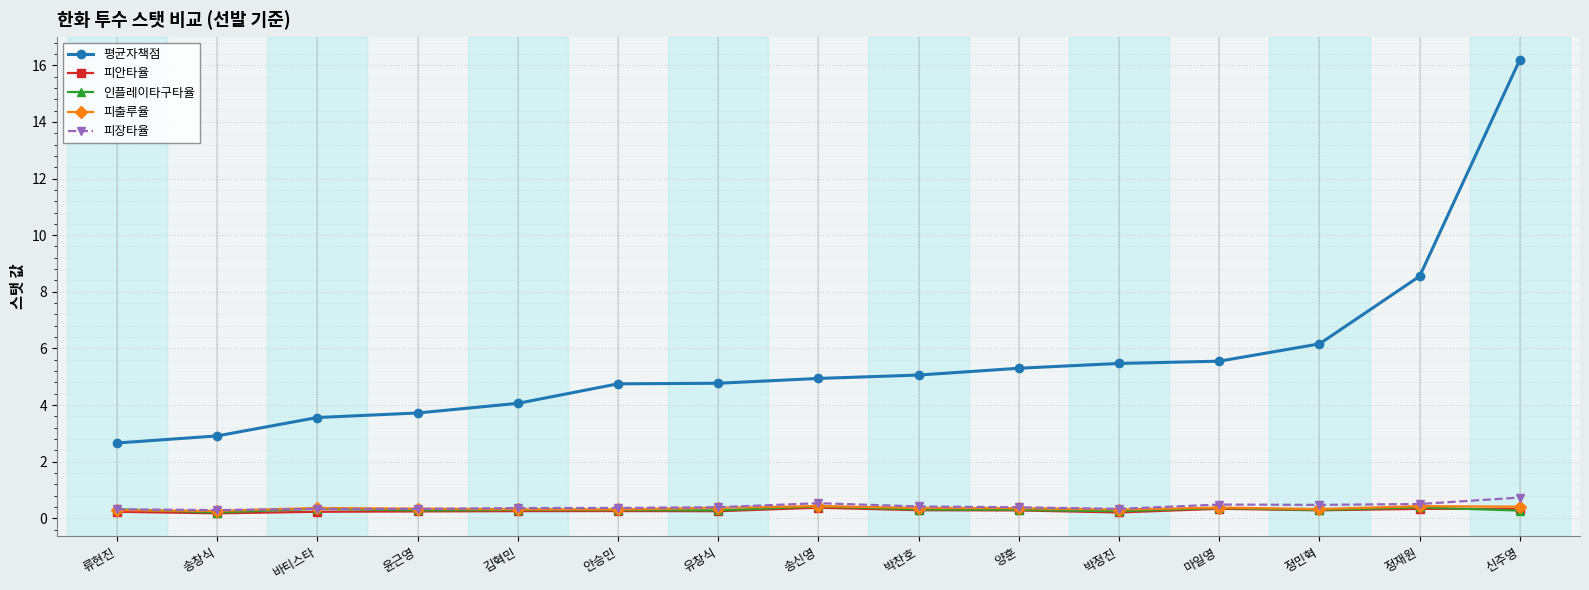

Between 마일영 and 정재원, which series saw the biggest shift?

평균자책점